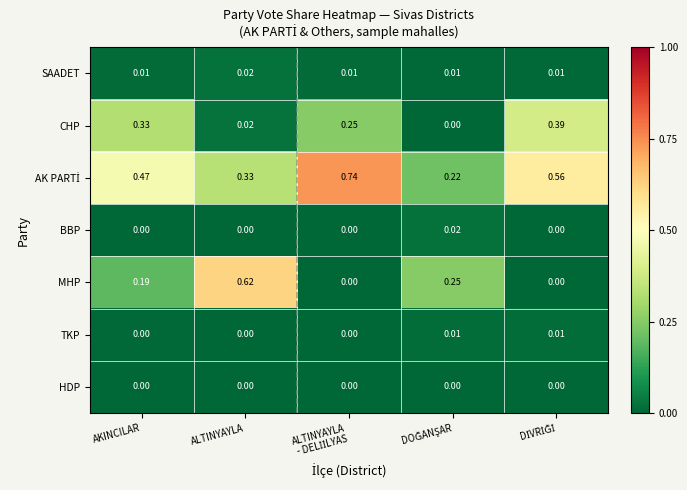

Which series has the widest spread of values?

MHP